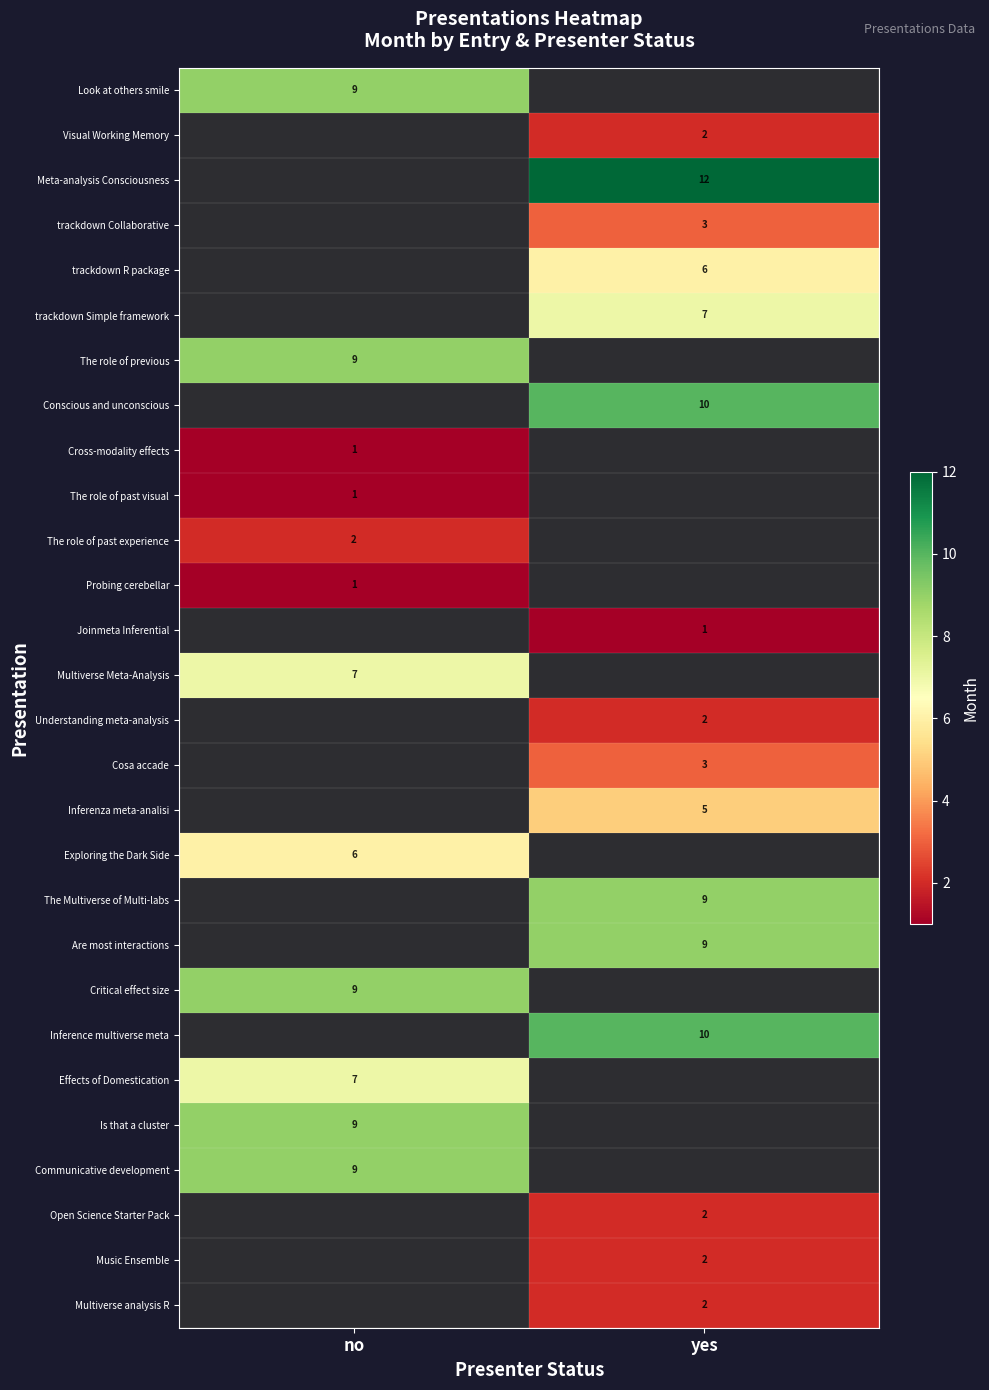

The value of Inferenza meta-analisi at yes is 5. True or false?

True